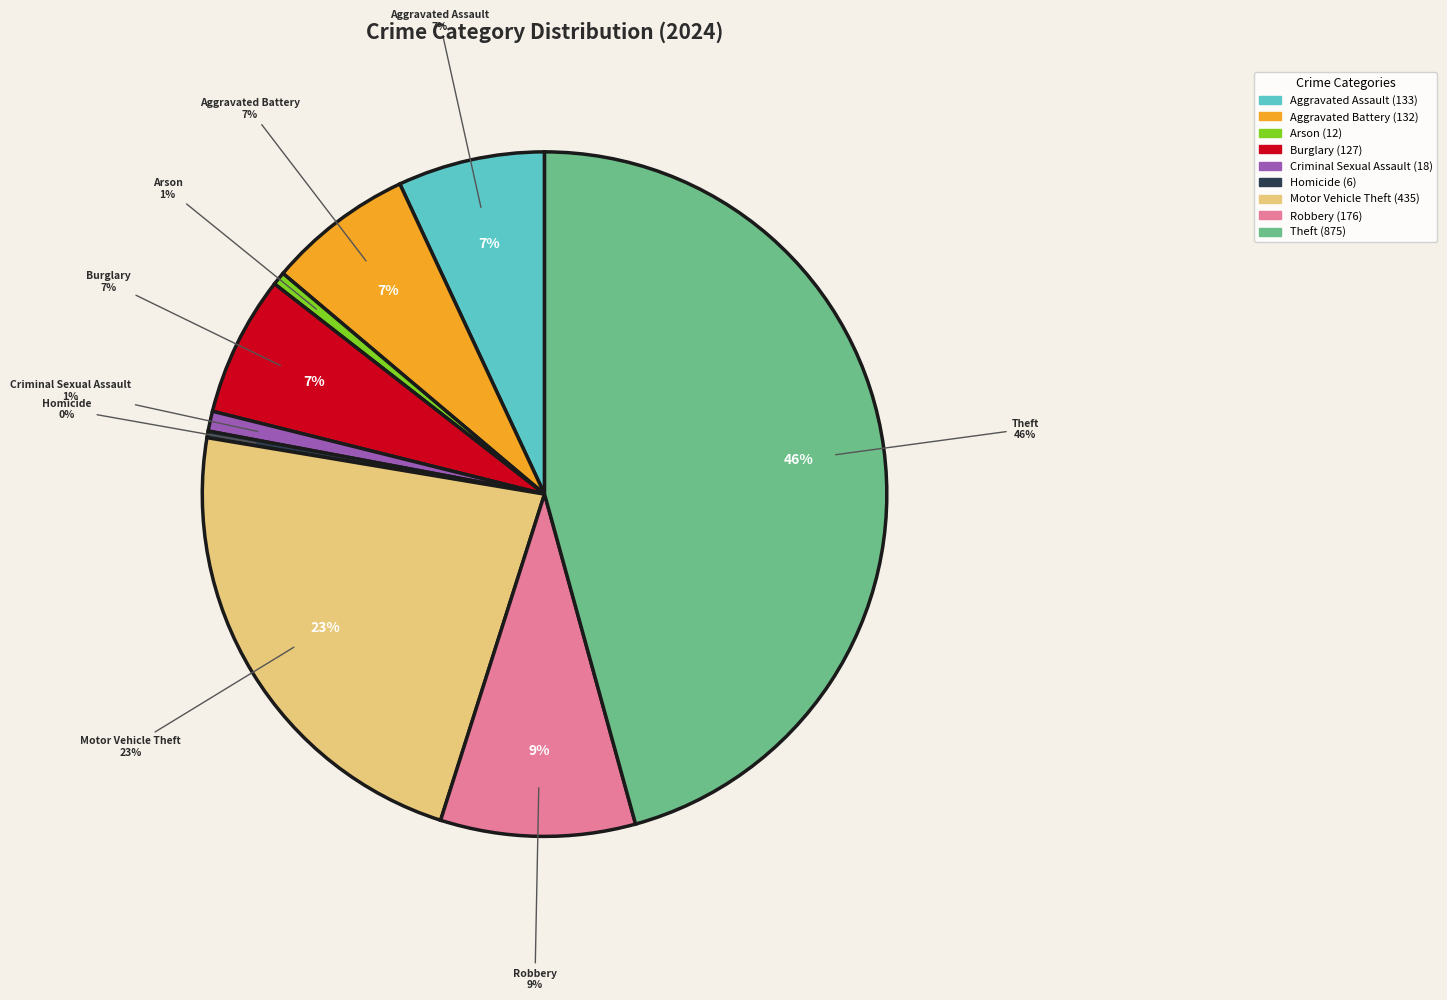

What is the total percentage of Homicide and Robbery?

9.5%